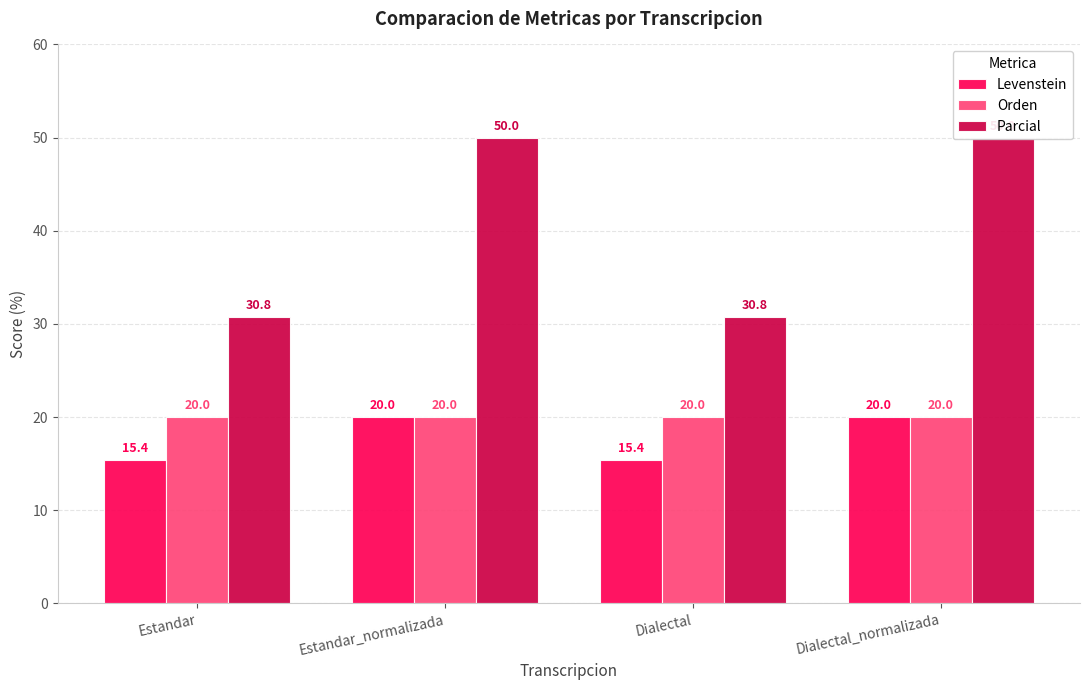

Reading left to right, list all the values displayed in this chart.

Levenstein: Estandar=15.4	Estandar_normalizada=20.0	Dialectal=15.4	Dialectal_normalizada=20.0
Orden: Estandar=20.0	Estandar_normalizada=20.0	Dialectal=20.0	Dialectal_normalizada=20.0
Parcial: Estandar=30.8	Estandar_normalizada=50.0	Dialectal=30.8	Dialectal_normalizada=50.0